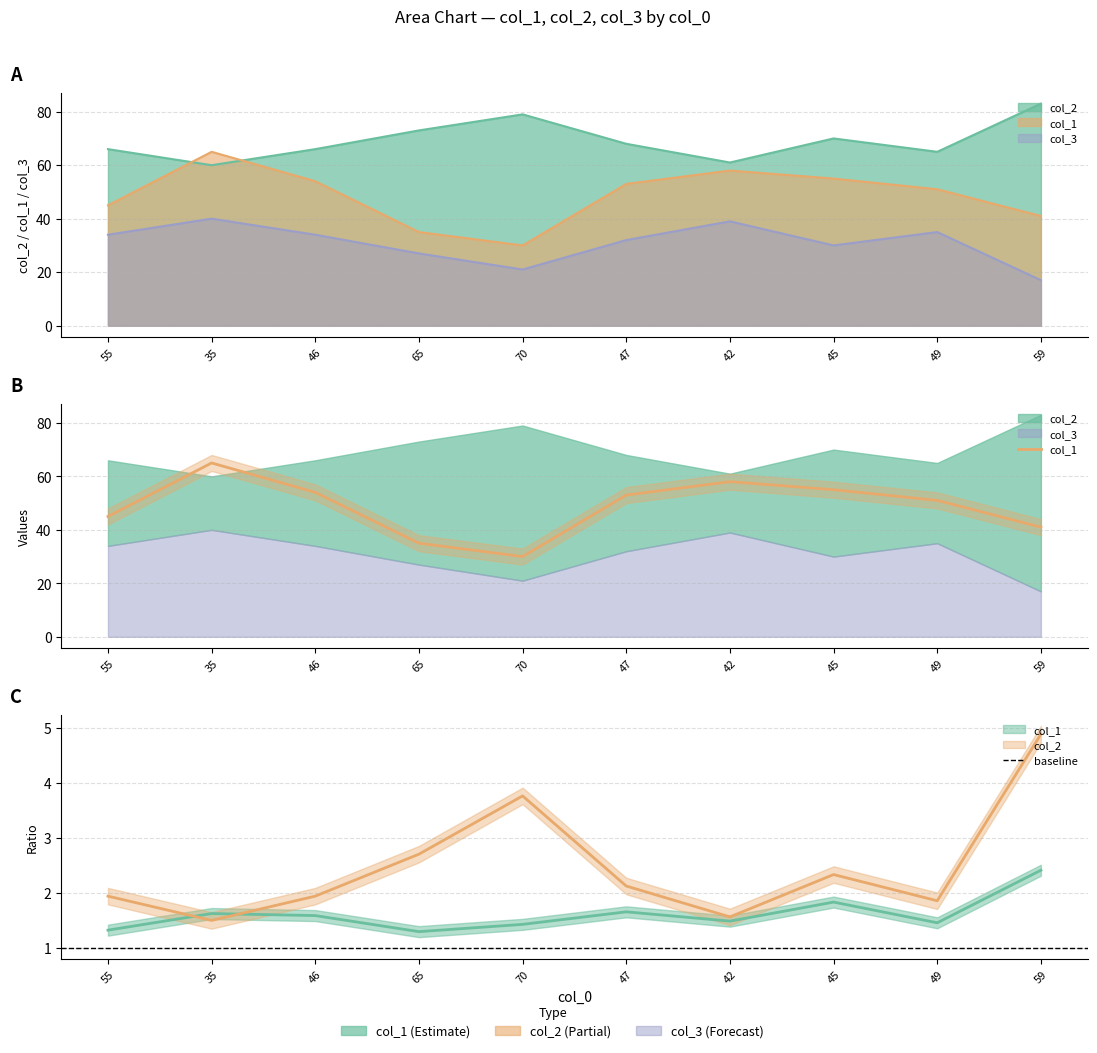

How many distinct data groups are displayed?

3